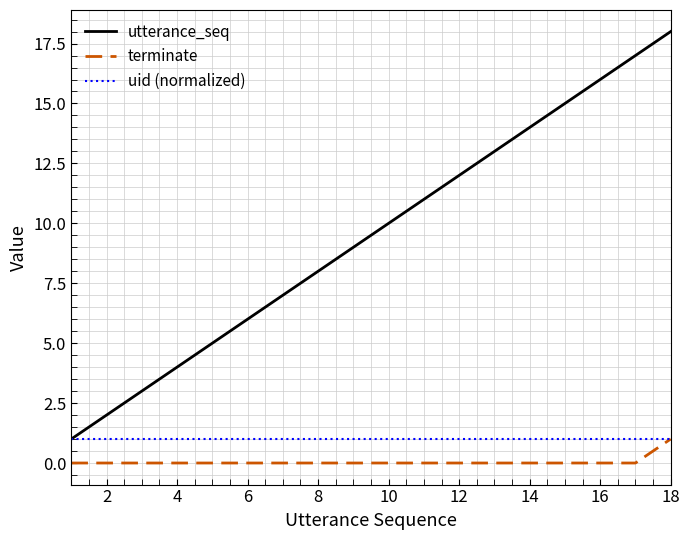

True or false: utterance_seq and terminate intersect in this chart.

False